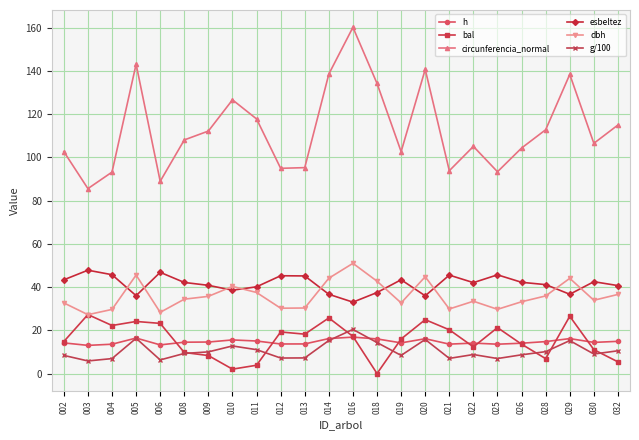

How many lines are shown in the chart?

6